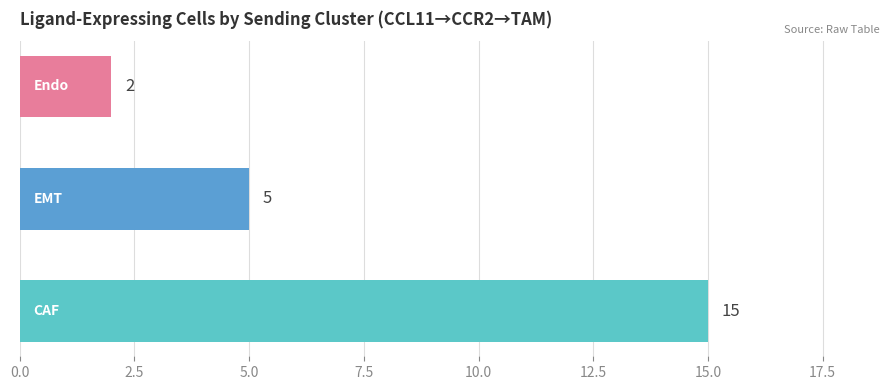

What is the maximum value shown in the chart?

15